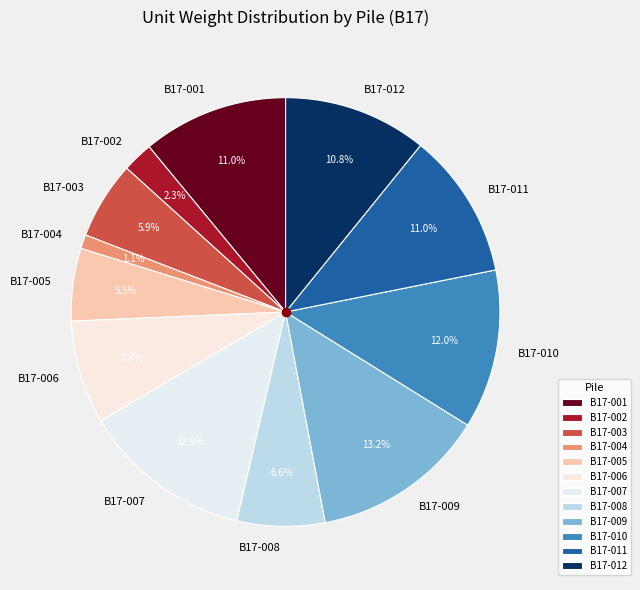

Is there any slice that represents more than half of the pie?

No